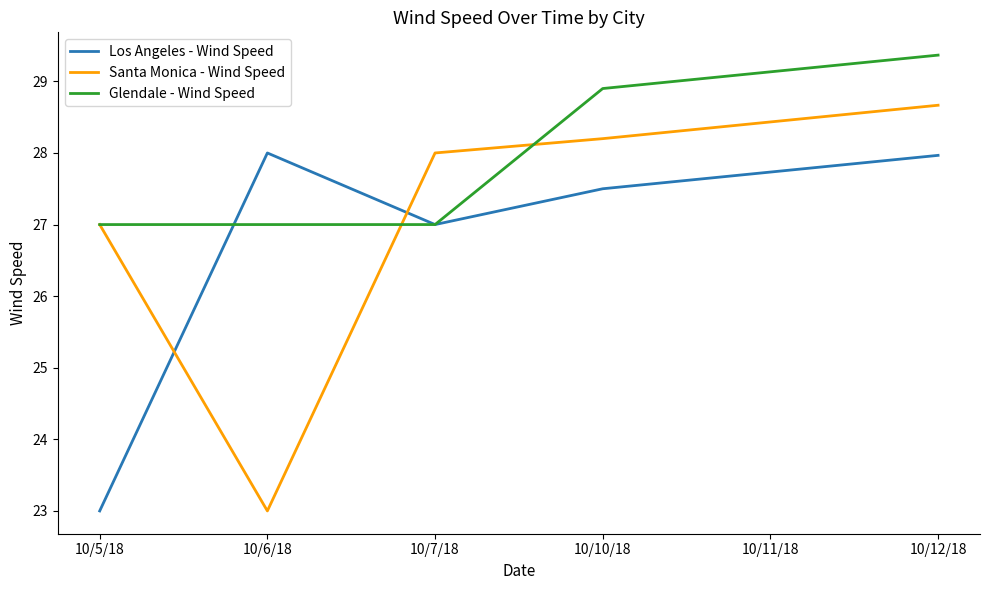

What is the difference between the maximum and minimum values in the Glendale - Wind Speed series?

2.4